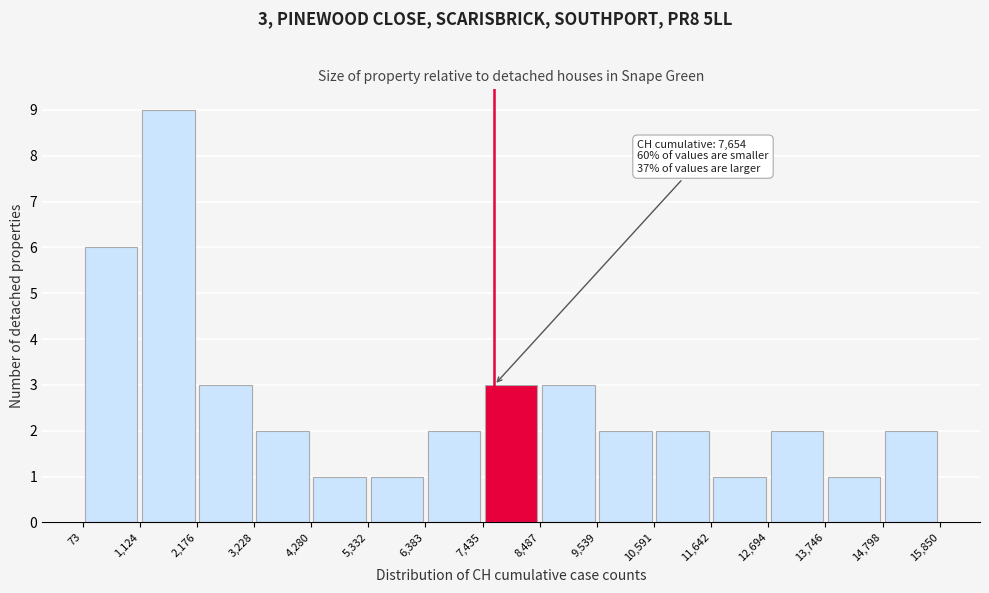

Over which range of the x-axis is the bar tallest?

1,124 to 2,176